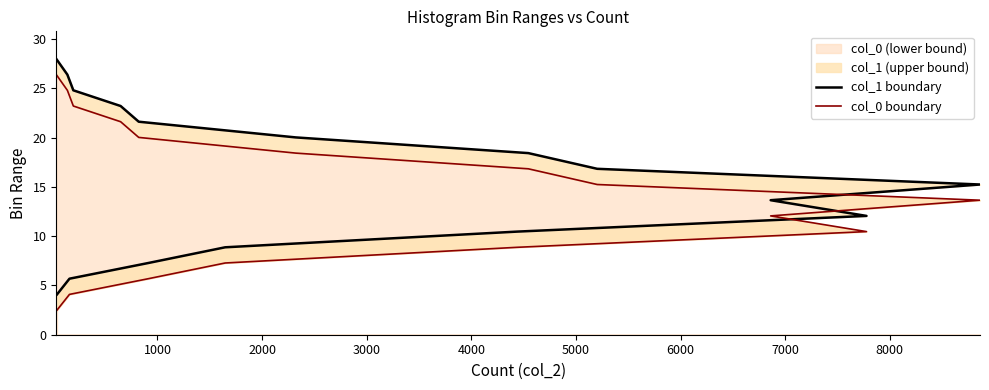

Which series has the largest range (max minus min)?

col_1 boundary